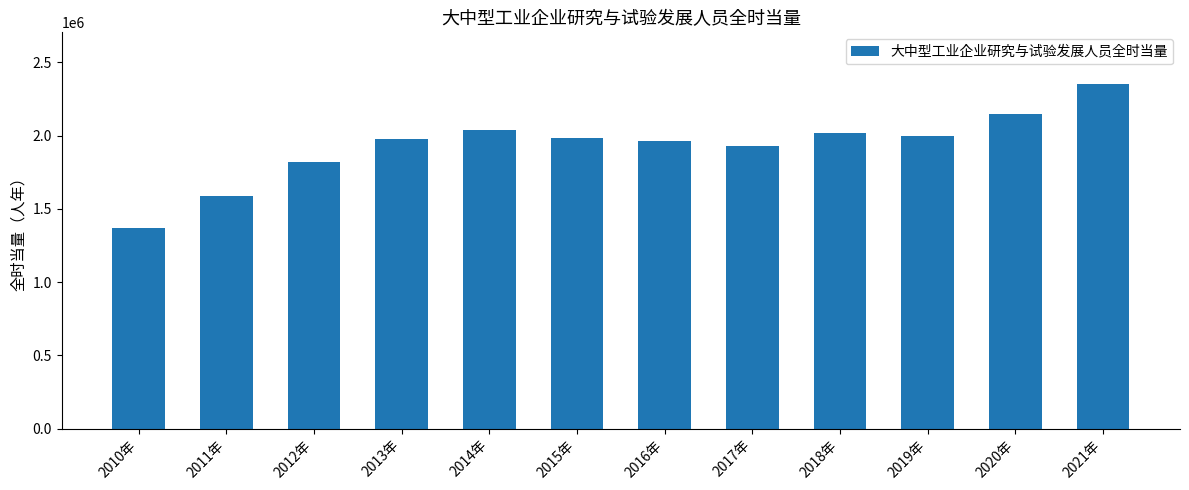

What position from the left is 2011年?

2